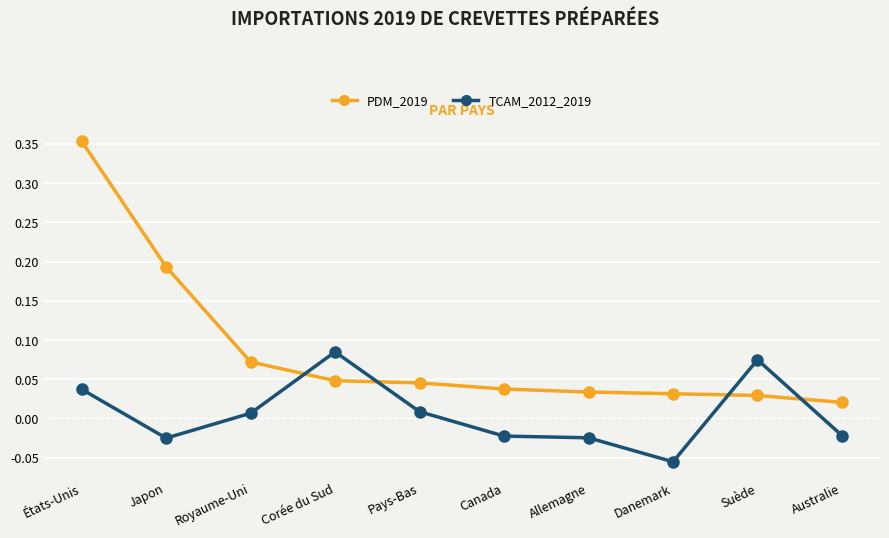

What is the label of the 9th point from the right?

Japon